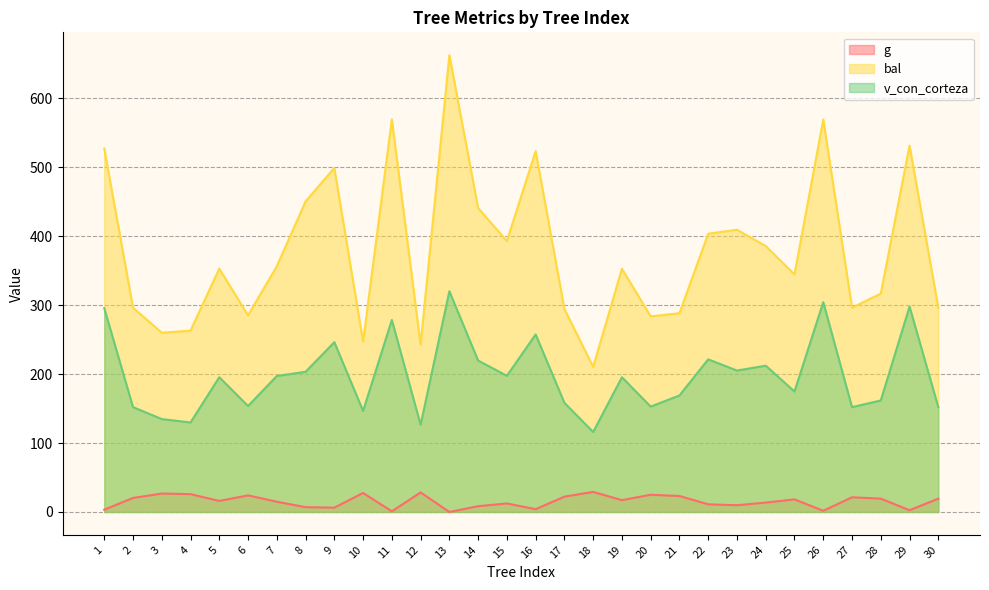

Where is g nearest to the value 14?

24